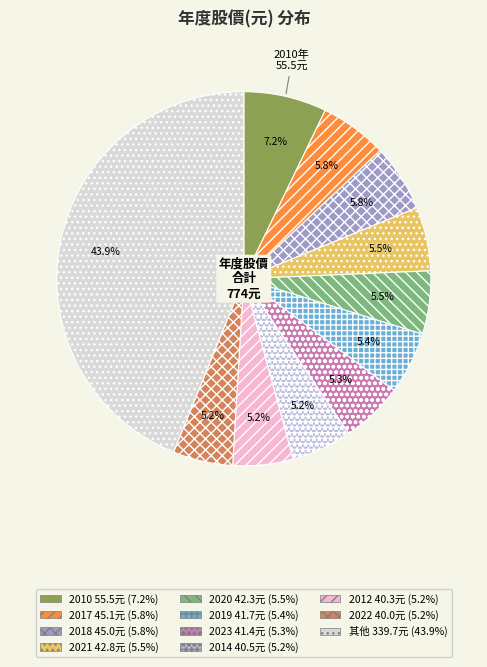

Is there any slice that represents more than half of the pie?

No